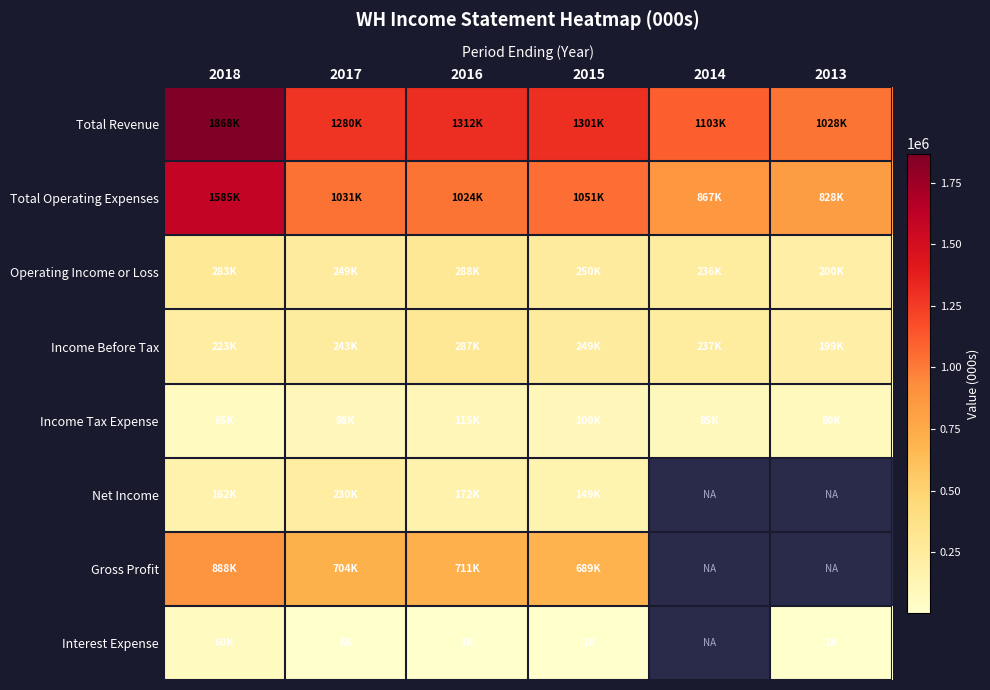

What is the spread (max minus min) of values at 2013?

1027000.0